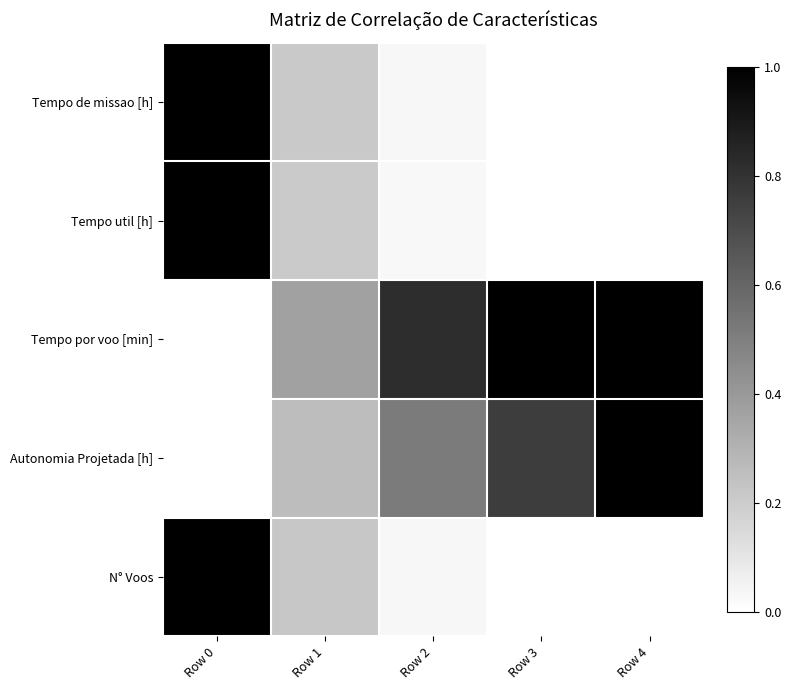

Between Row 1 and Row 3, which is larger?

Row 1